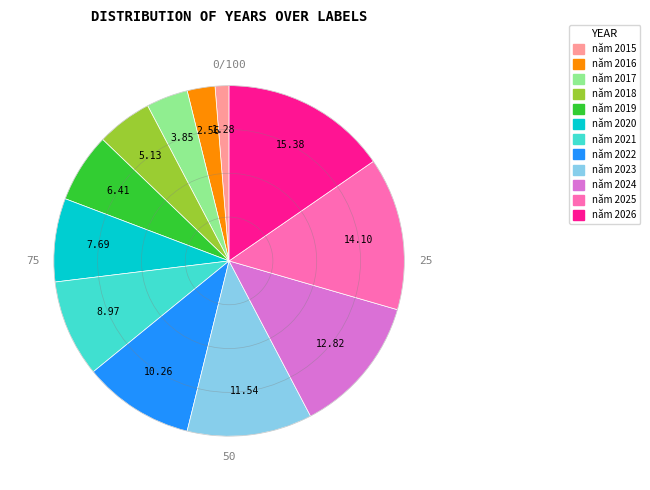

Which slice is the smallest?

năm 2015